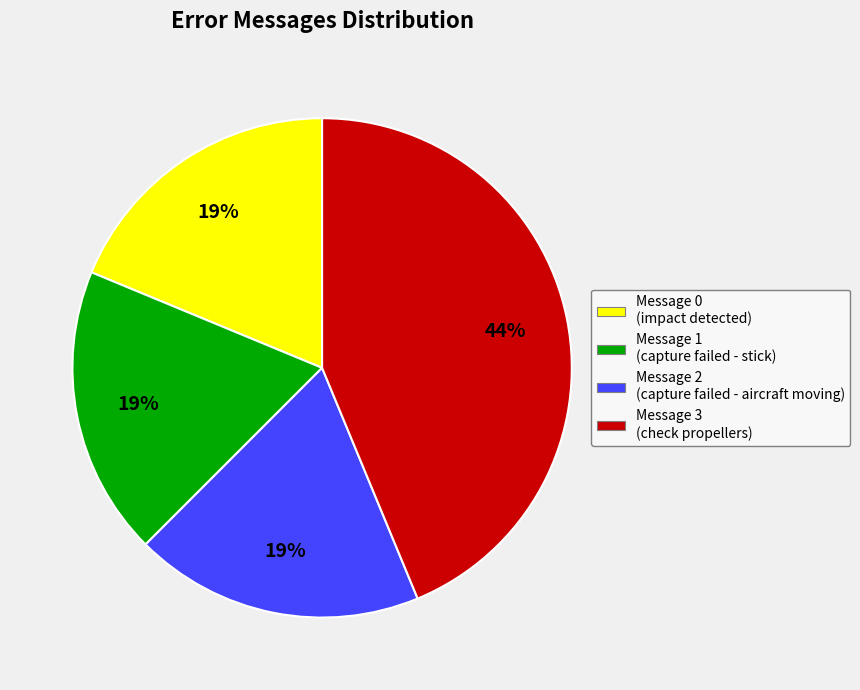

To the nearest percent, what is the difference between the largest and smallest slice percentages?

25%